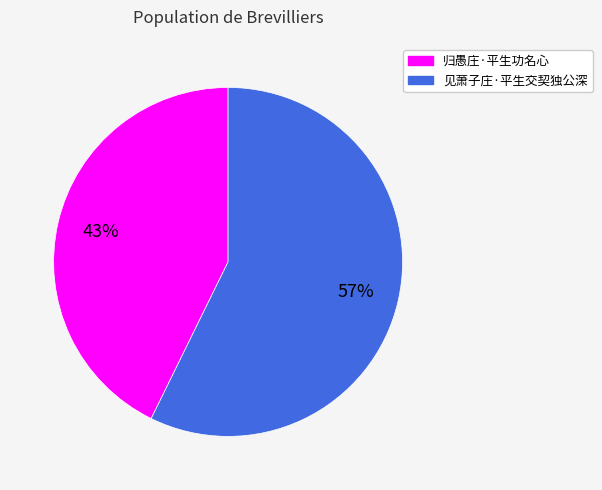

Combined, do 归愚庄·平生功名心 and 见萧子庄·平生交契独公深 account for over 50%?

Yes